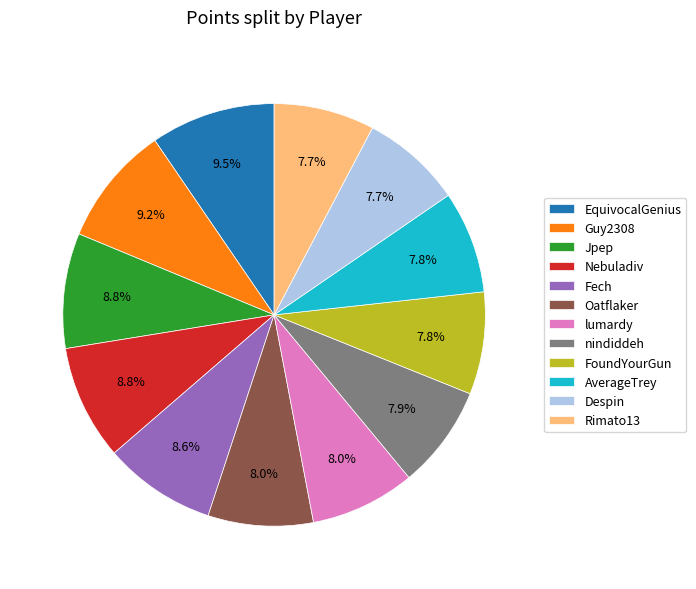

Approximately how many times larger is the value at nindiddeh compared to Despin?

1.0